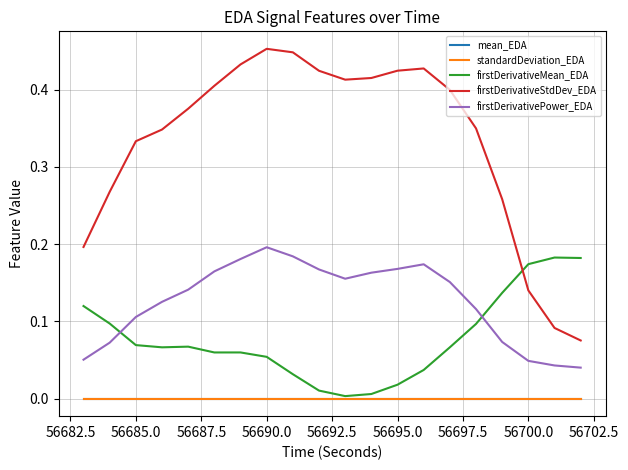

Count the number of categories in the chart.

20